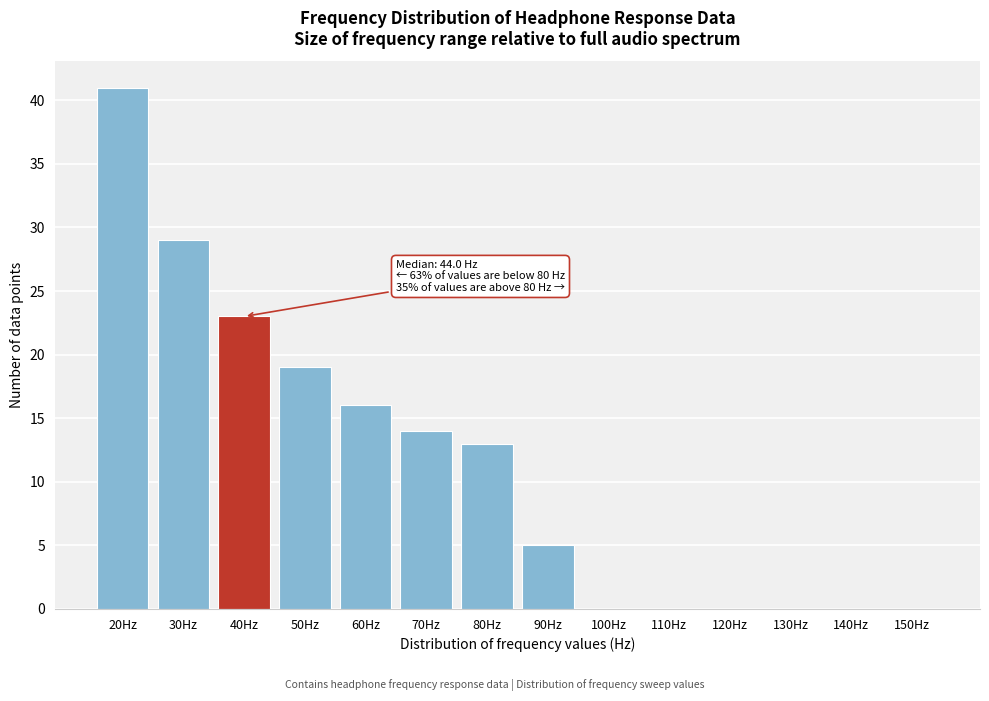

Reading left to right, list all the values displayed in this chart.

20Hz=41	30Hz=29	40Hz=23	50Hz=19	60Hz=16	70Hz=14	80Hz=13	90Hz=5	100Hz=0	110Hz=0	120Hz=0	130Hz=0	140Hz=0	150Hz=0